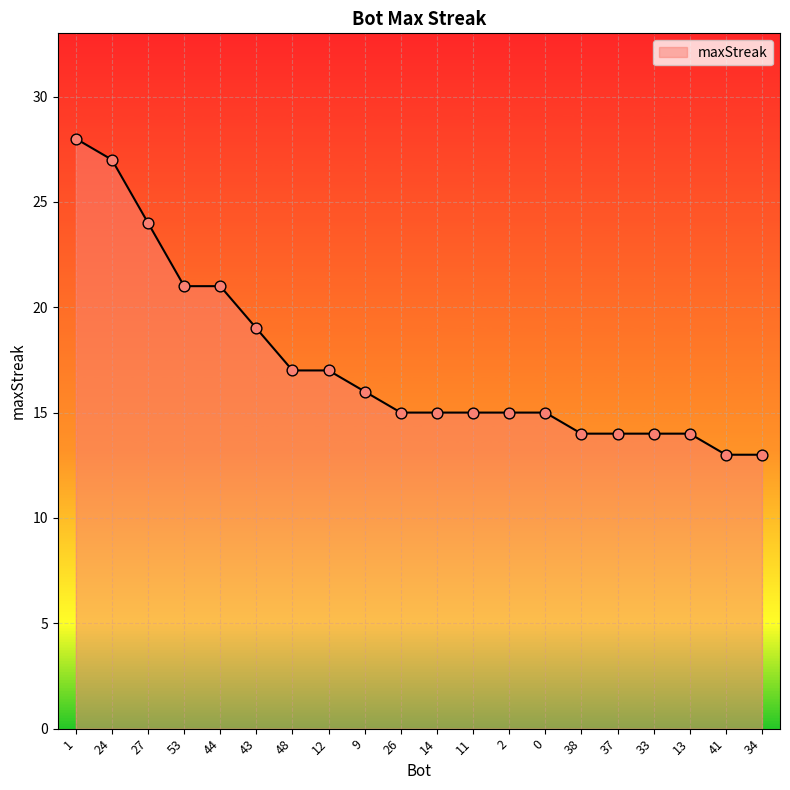

Which has a higher value, 34 or 14?

14